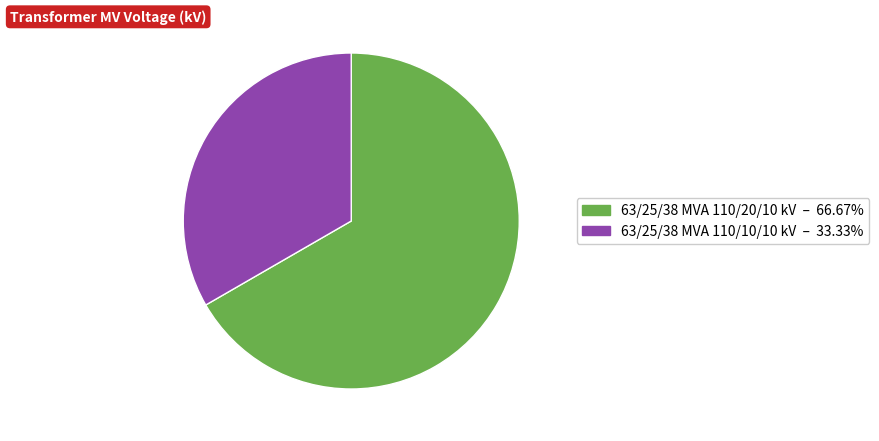

Rank the categories by value from highest to lowest.

63/25/38 MVA 110/20/10 kV, 63/25/38 MVA 110/10/10 kV